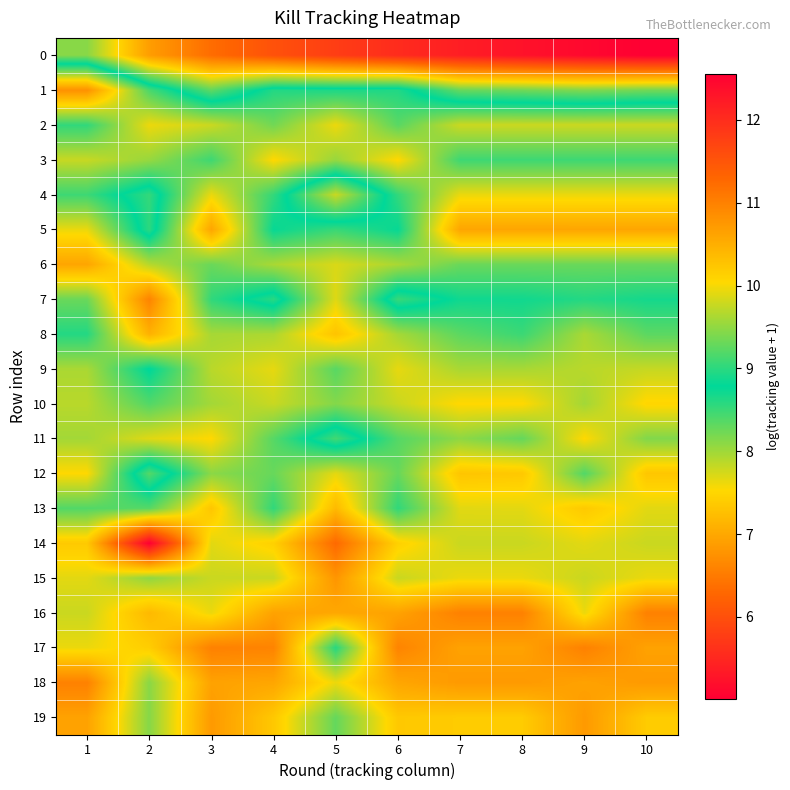

Between 7 and 8, which is larger?

8